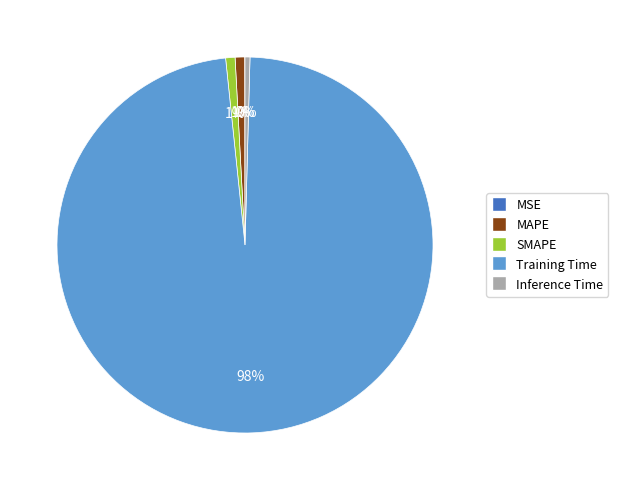

To the nearest percent, what is the average slice percentage?

20%